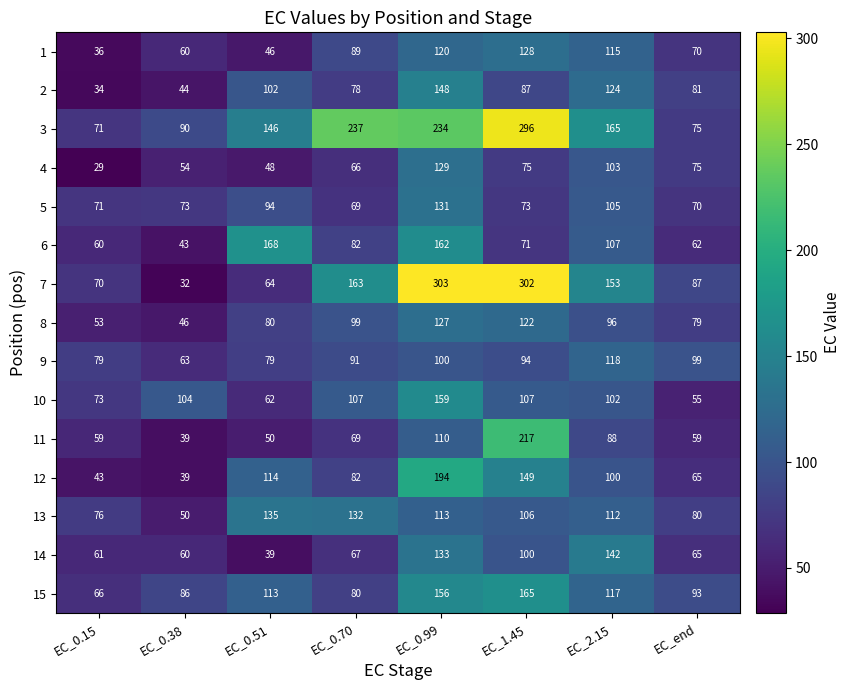

List the labels in order of 15 value, largest first.

EC_1.45, EC_0.99, EC_2.15, EC_0.51, EC_end, EC_0.38, EC_0.70, EC_0.15